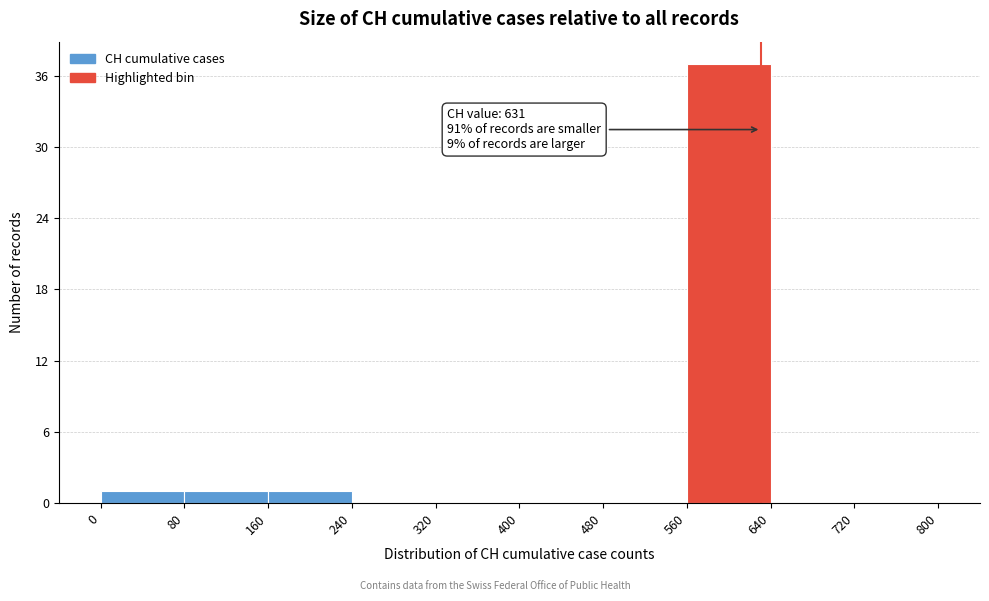

Which range on the x-axis has the tallest bar?

560 to 640